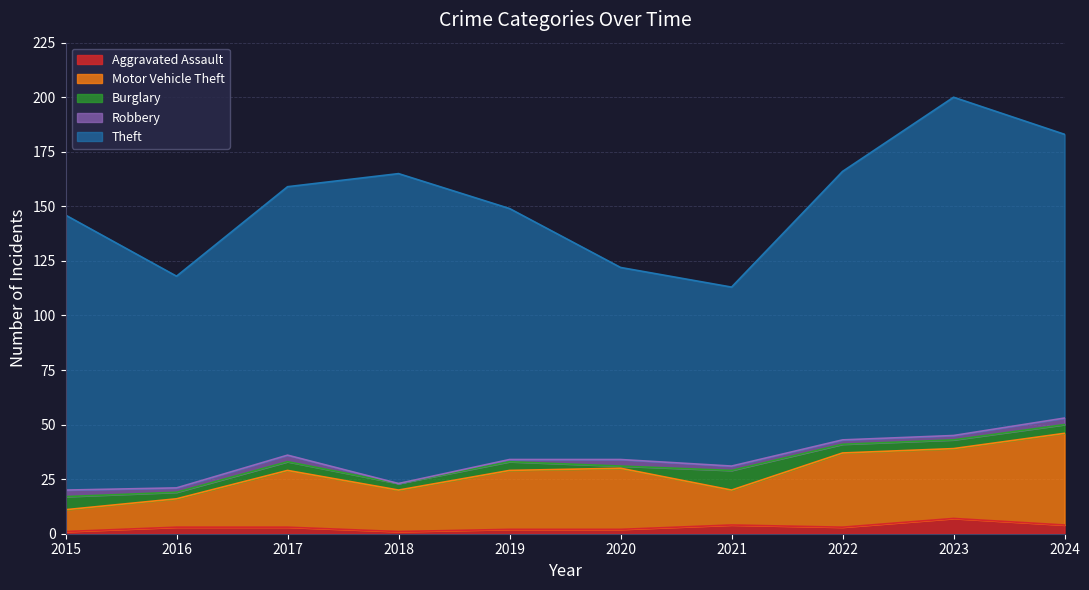

What is the difference between the highest and lowest values at 2022?

121